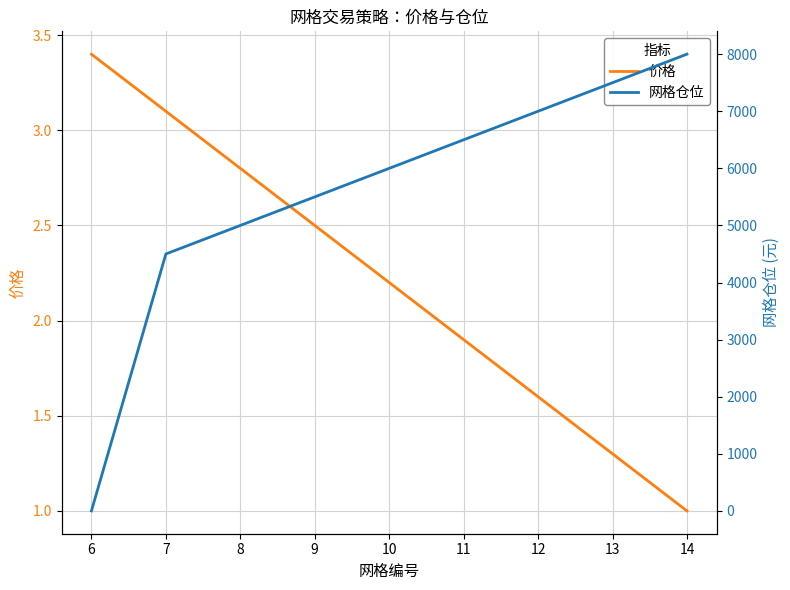

True or false: 价格 has more than 2 interior local peaks.

False